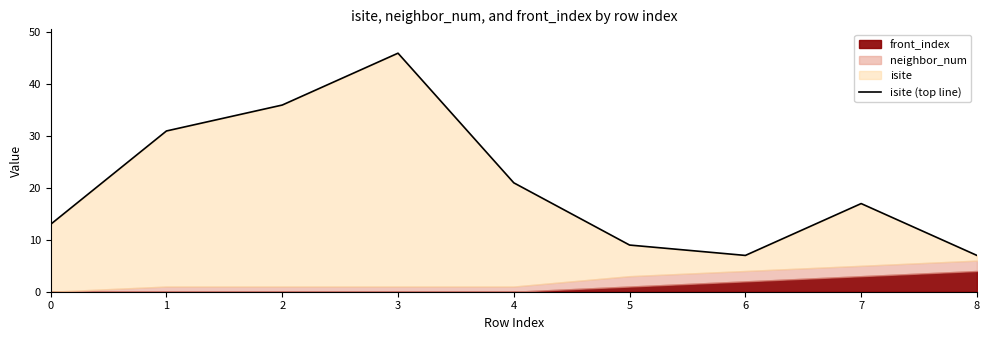

Rank the categories by value from highest to lowest.

3, 2, 1, 4, 7, 0, 5, 6, 8